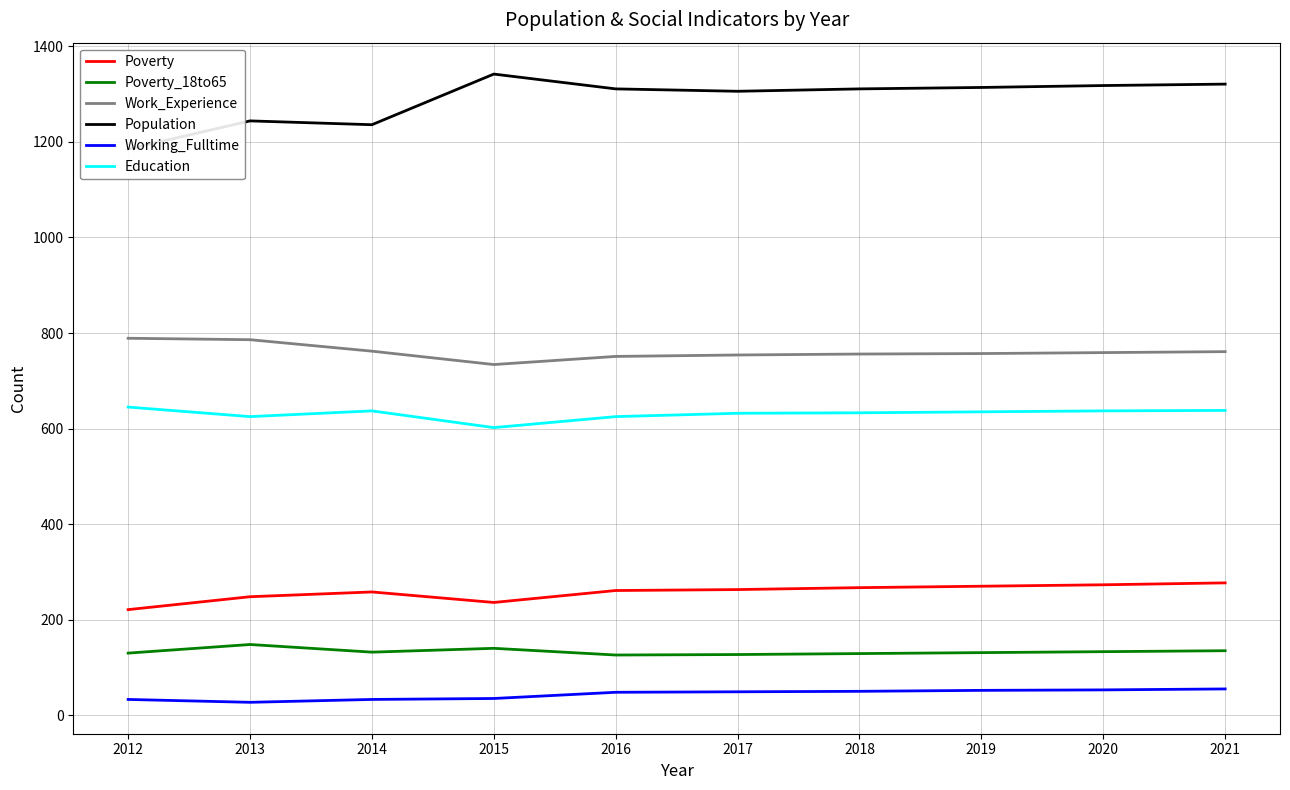

What is the value of the Education point at the 2nd from the left?

625